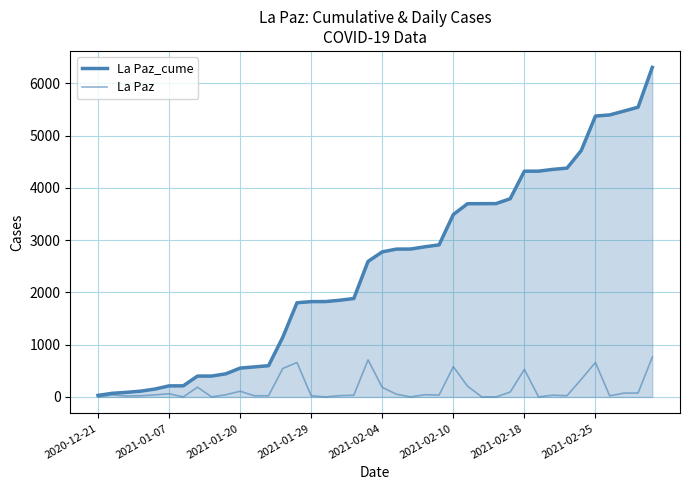

Does the chart have visible grid lines?

Yes